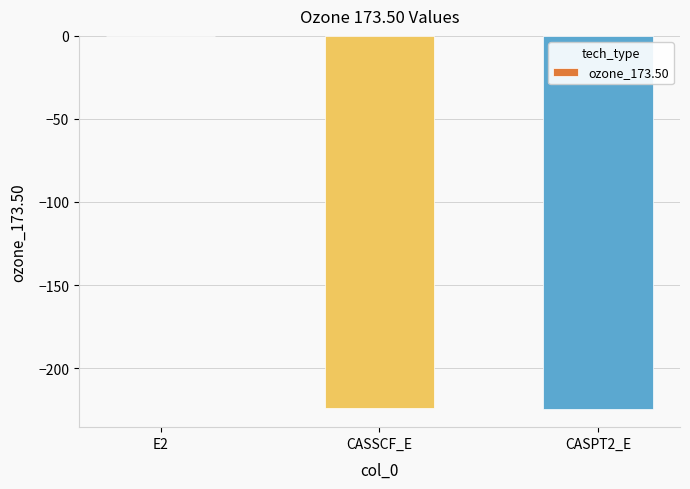

The value at CASPT2_E is -365.2. True or false?

False